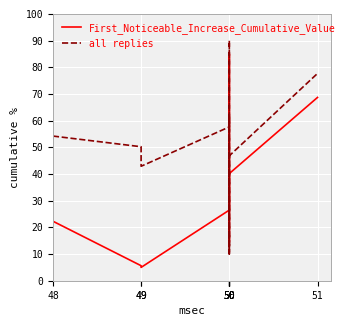

List the series in order of their peak value, lowest first.

First_Noticeable_Increase_Cumulative_Value, all replies